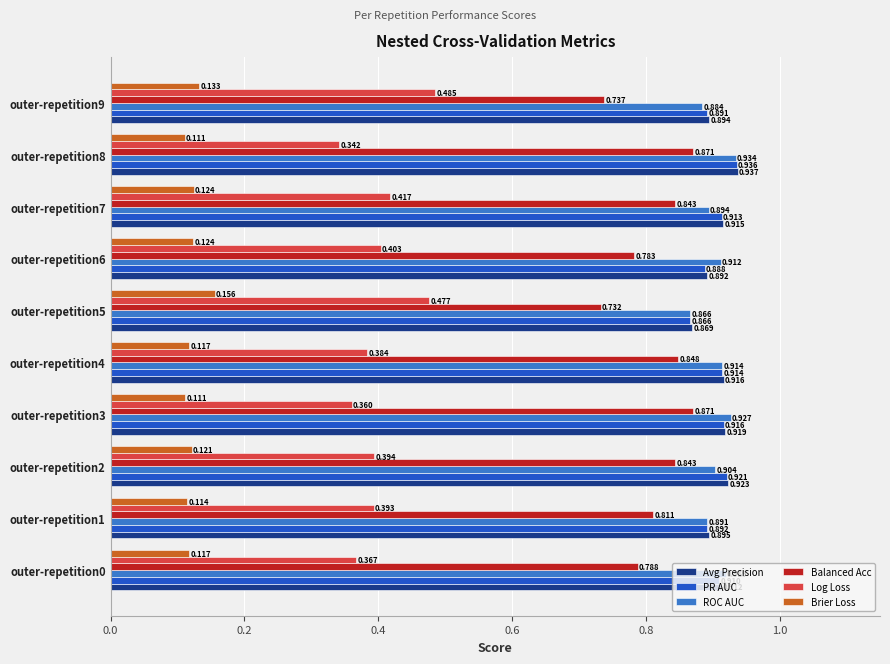

At how many categories does at least one series exceed 0?

10